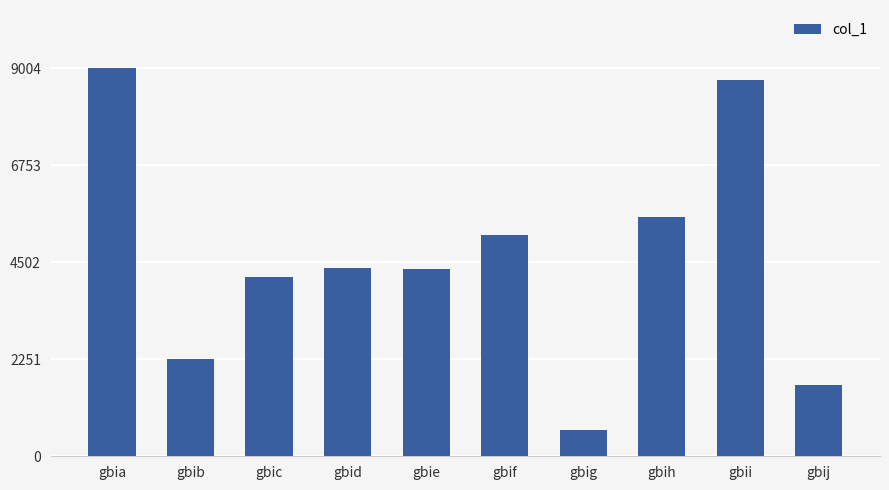

What is the change in value from gbif to gbij?

-3497